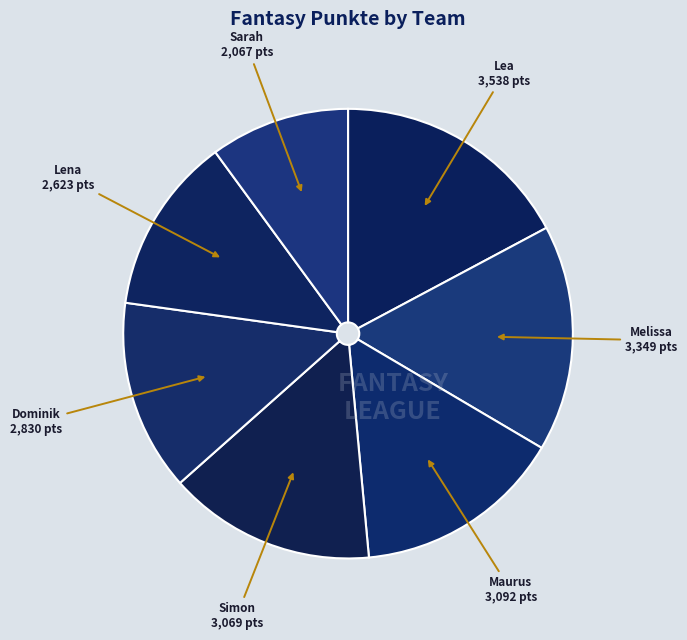

How many segments does this pie chart have?

7